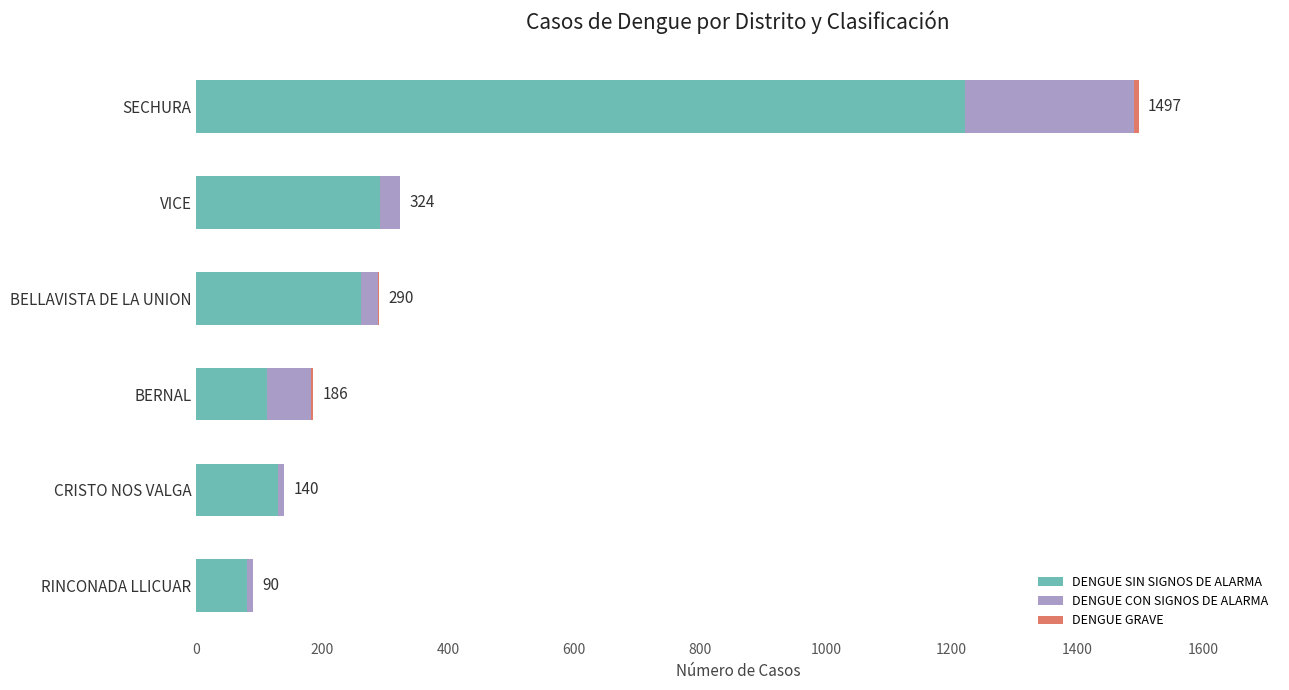

The DENGUE SIN SIGNOS DE ALARMA series shows 1221 at SECHURA. True or false?

True